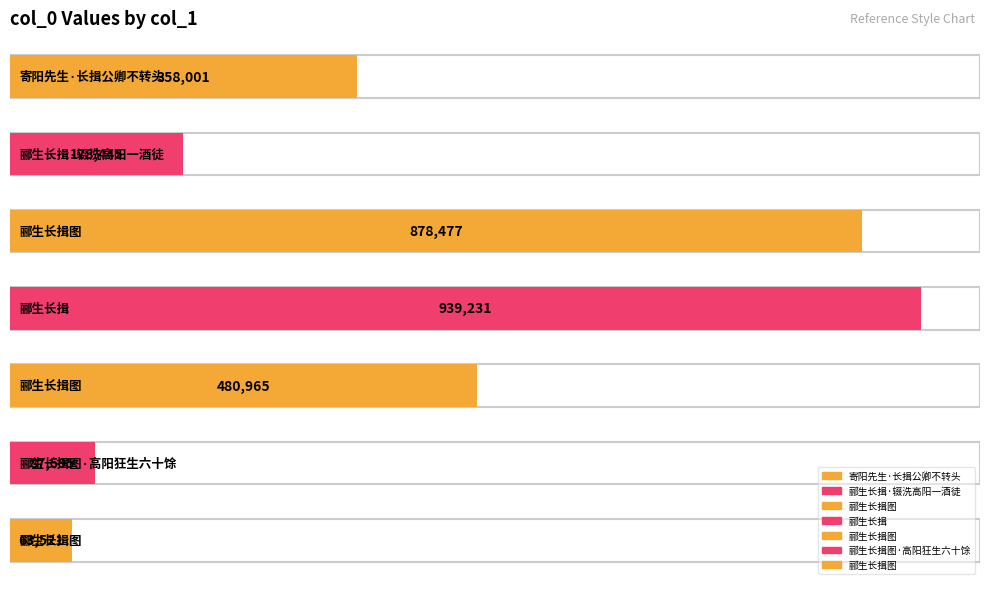

What is the value of the 2nd bar from the left?

178445